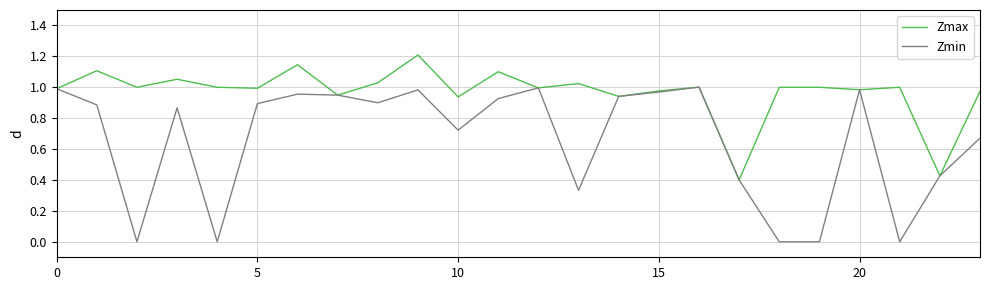

Does the chart have visible grid lines?

Yes